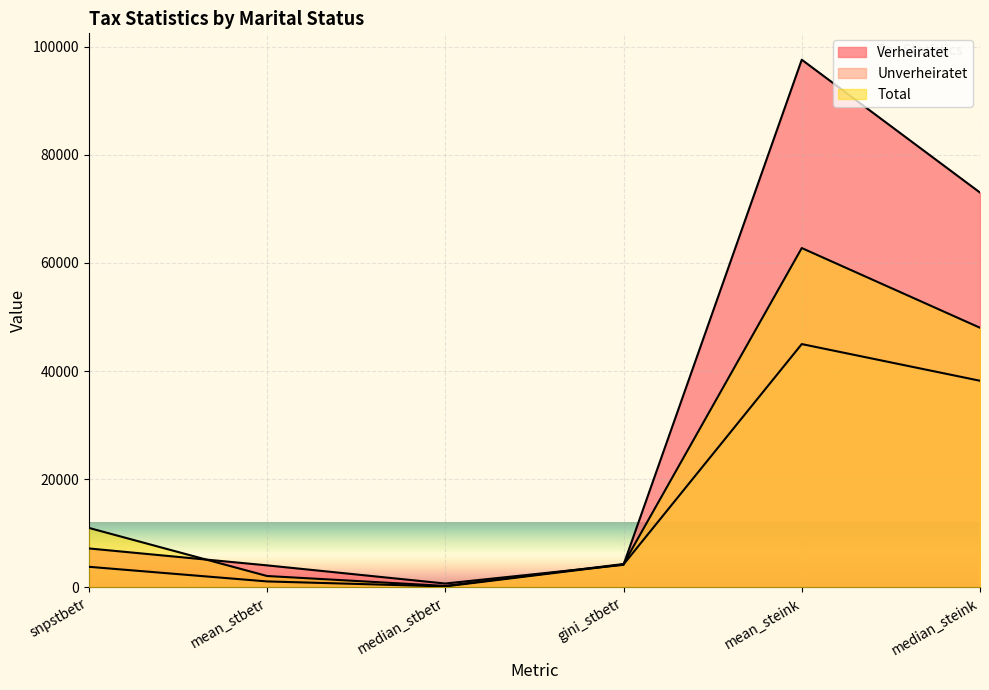

What are all the series names shown in the legend?

Verheiratet, Unverheiratet, Total